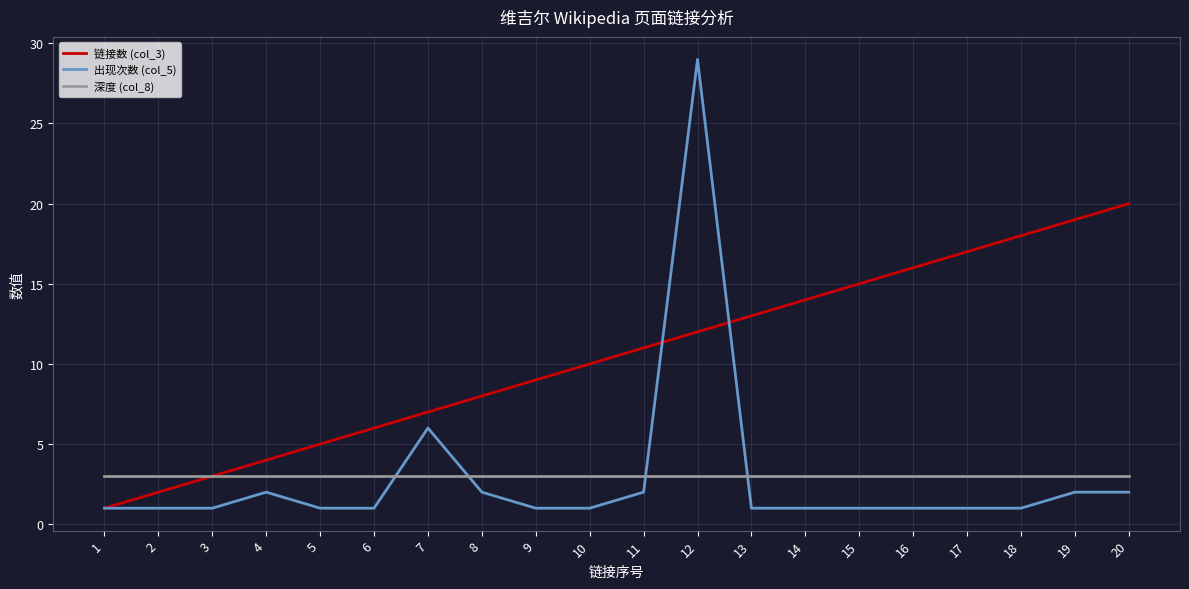

At 2, list the series in order from smallest to largest.

出现次数 (col_5), 链接数 (col_3), 深度 (col_8)